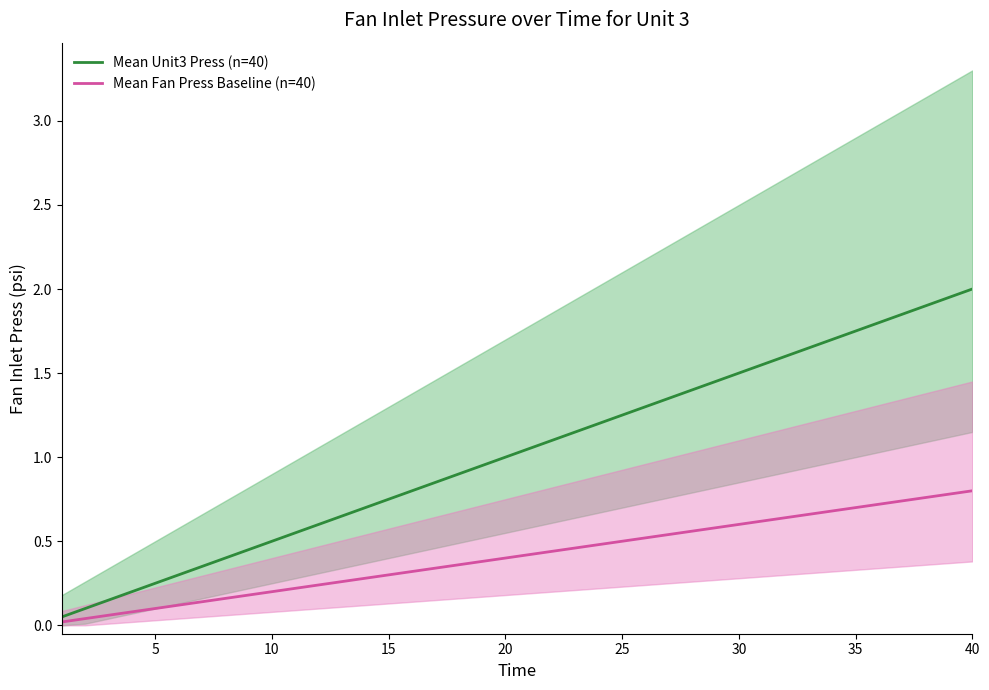

Rank the series by their average value, from highest to lowest.

Mean Unit3 Press (n=40), Mean Fan Press Baseline (n=40)